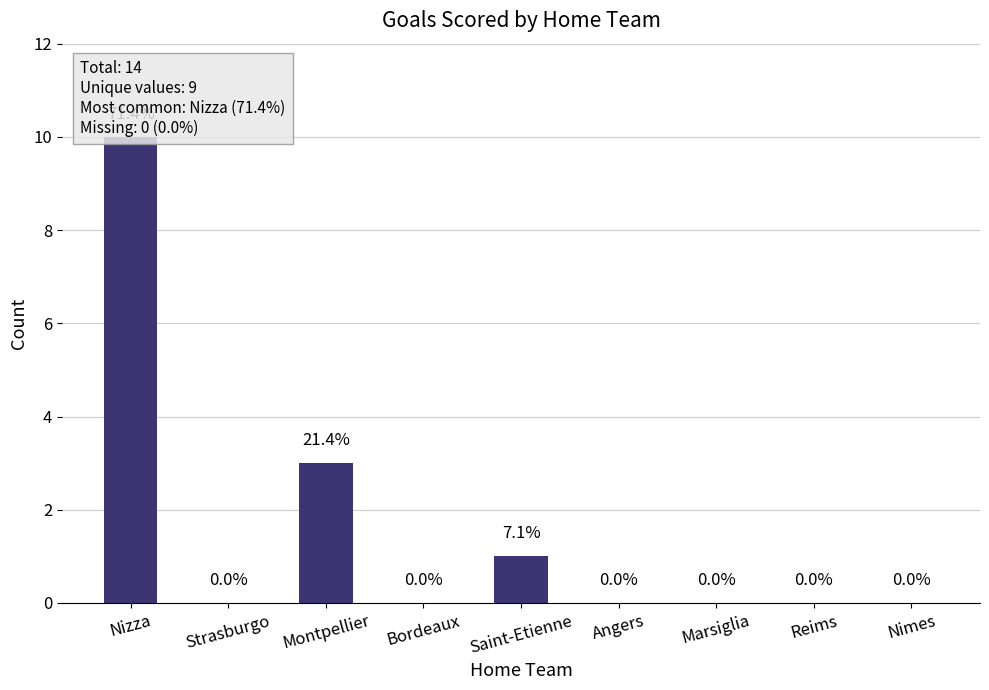

What is the sum of all values?

14